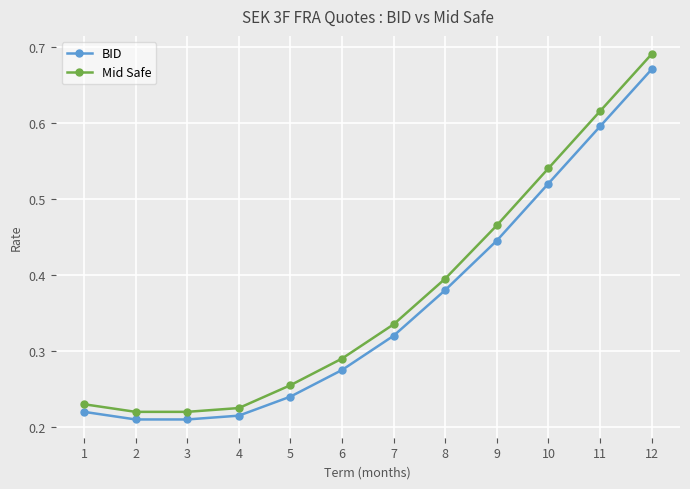

Which series has the largest total across all categories?

Mid Safe